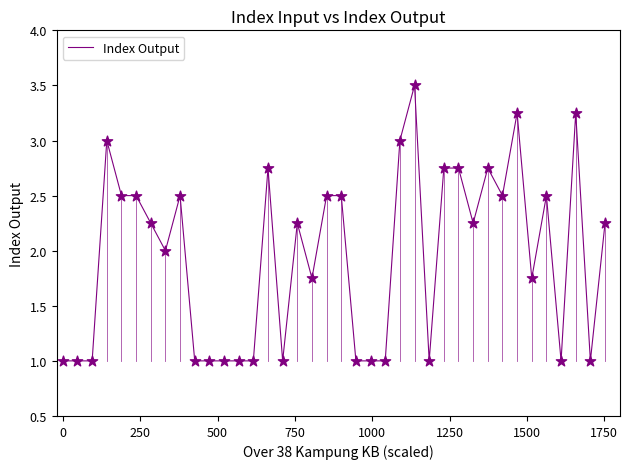

What is the difference between the maximum and minimum values?

2.5